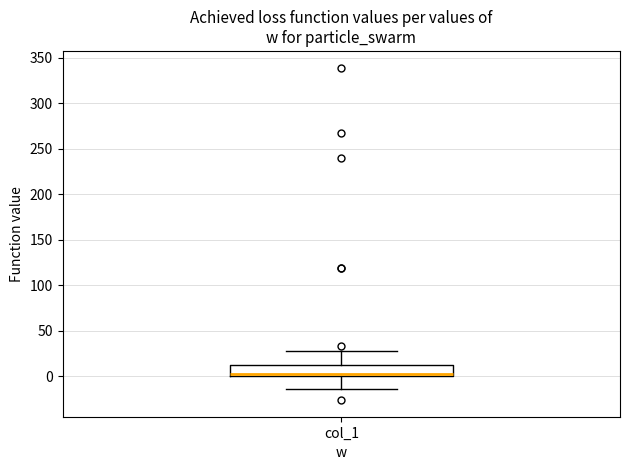

Read this box plot against the y-axis: the position of the median line, the range covered by the box, and the ends of both whiskers. The values are not printed on the chart, so give them approximately, as read against the axis.

median 5, box 0 to 15, whiskers -15 to 30